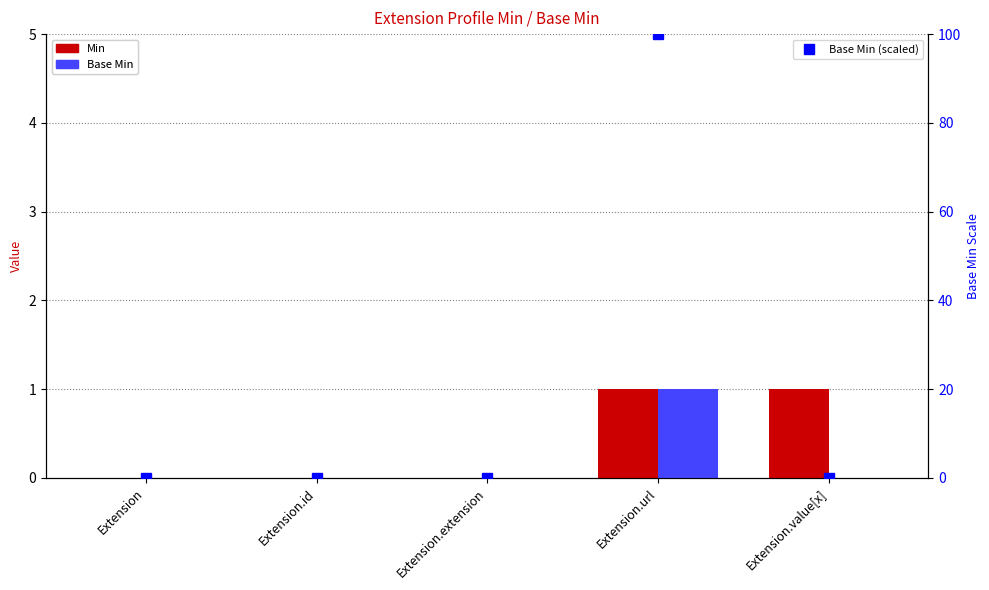

Which category has the lowest value in the Min series?

Extension